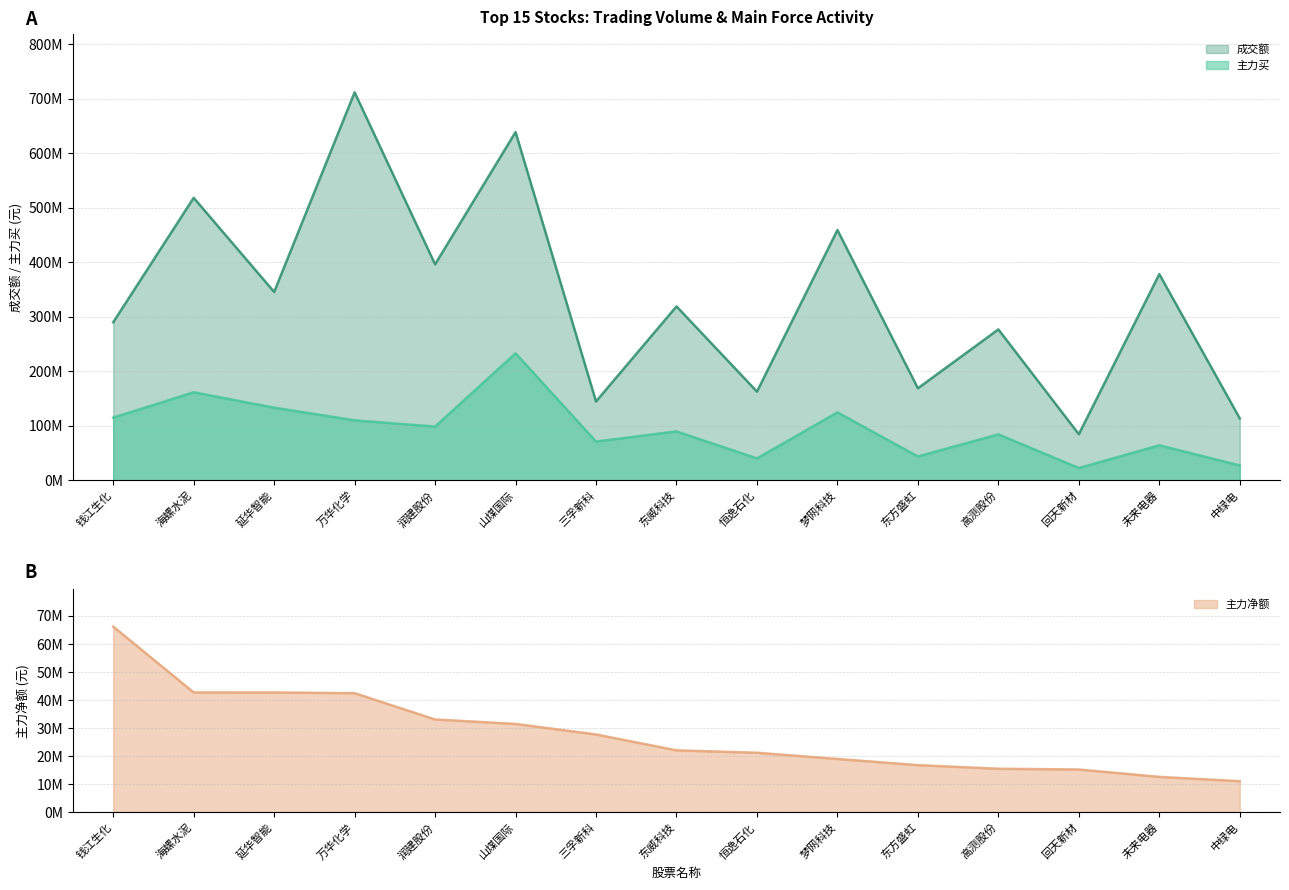

What is the total value across all series at 恒逸石化?

224057678